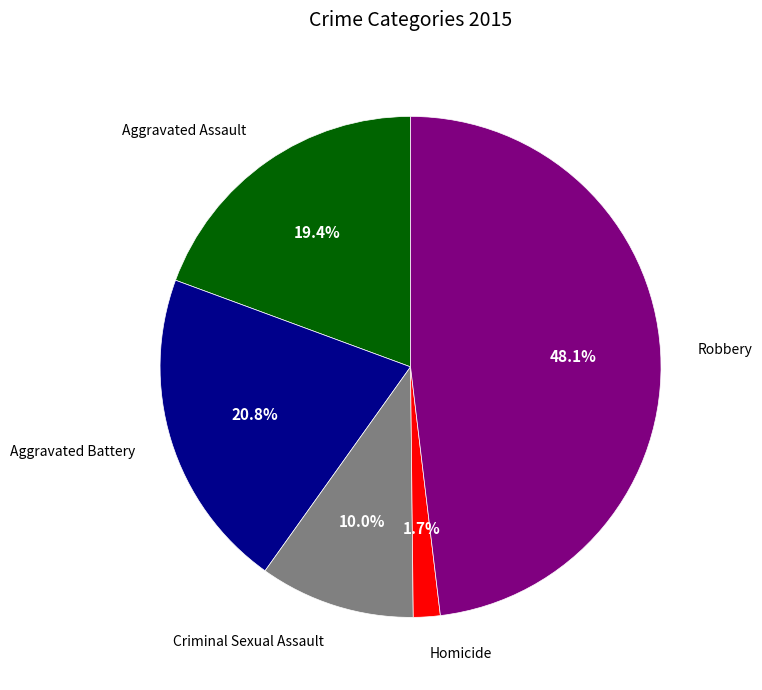

Is there a majority slice in this chart?

No